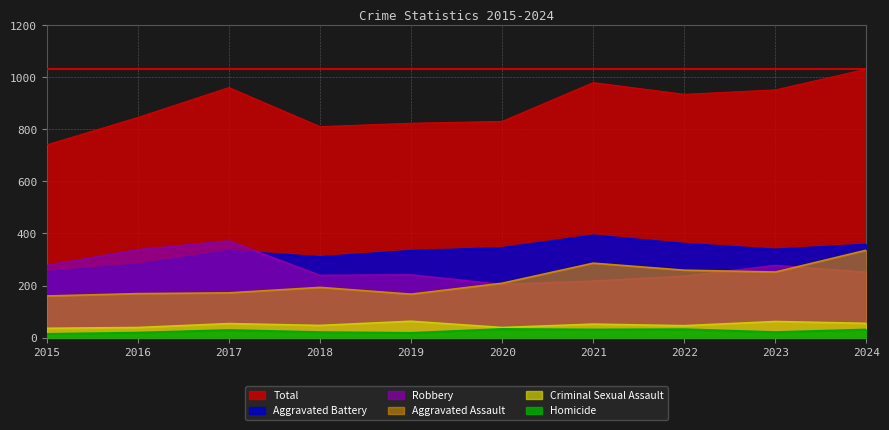

True or false: Aggravated Battery and Aggravated Assault cross at least once.

False